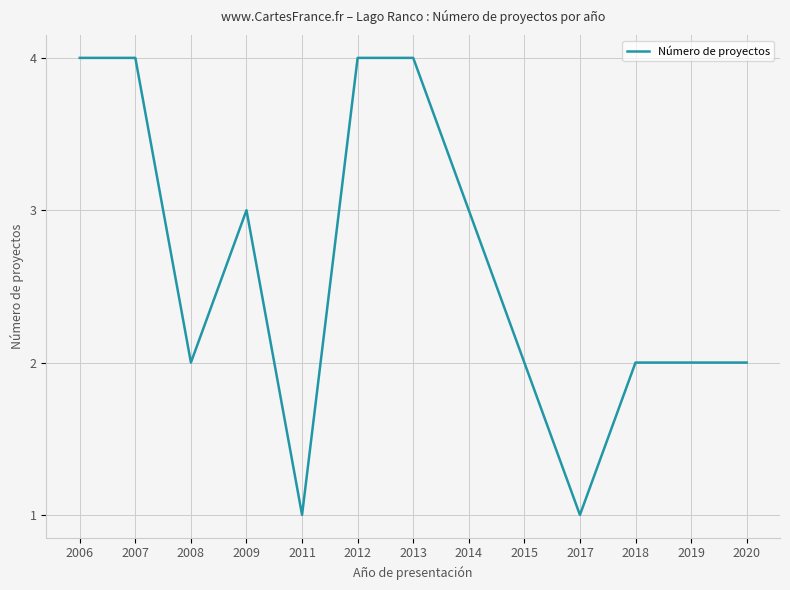

What is the average value?

3